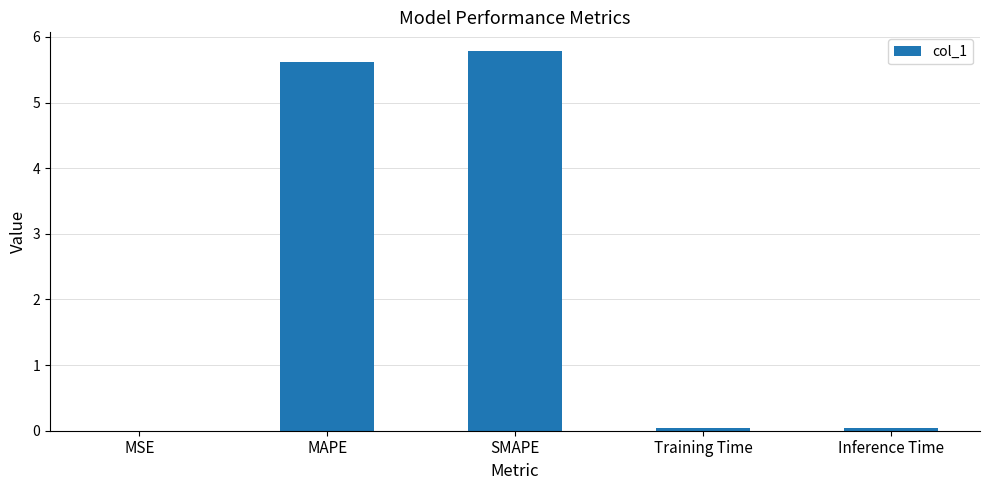

How many series are shown in this chart?

1